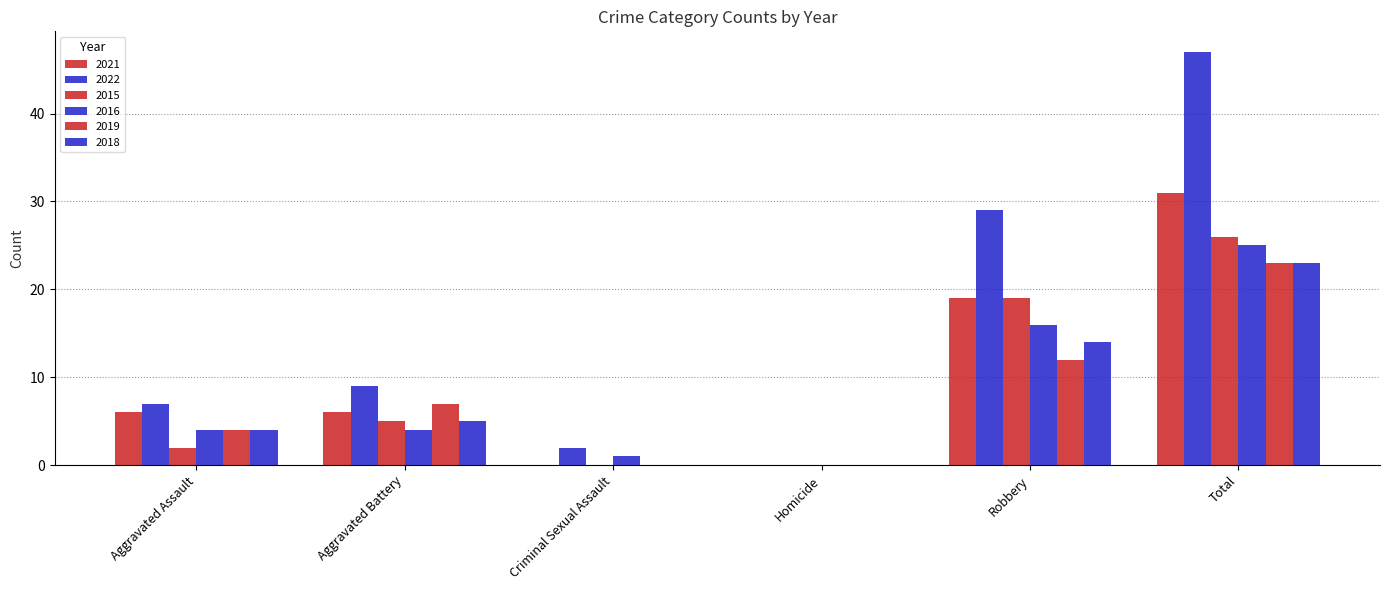

Between Aggravated Assault and Robbery, which series saw the biggest shift?

2022